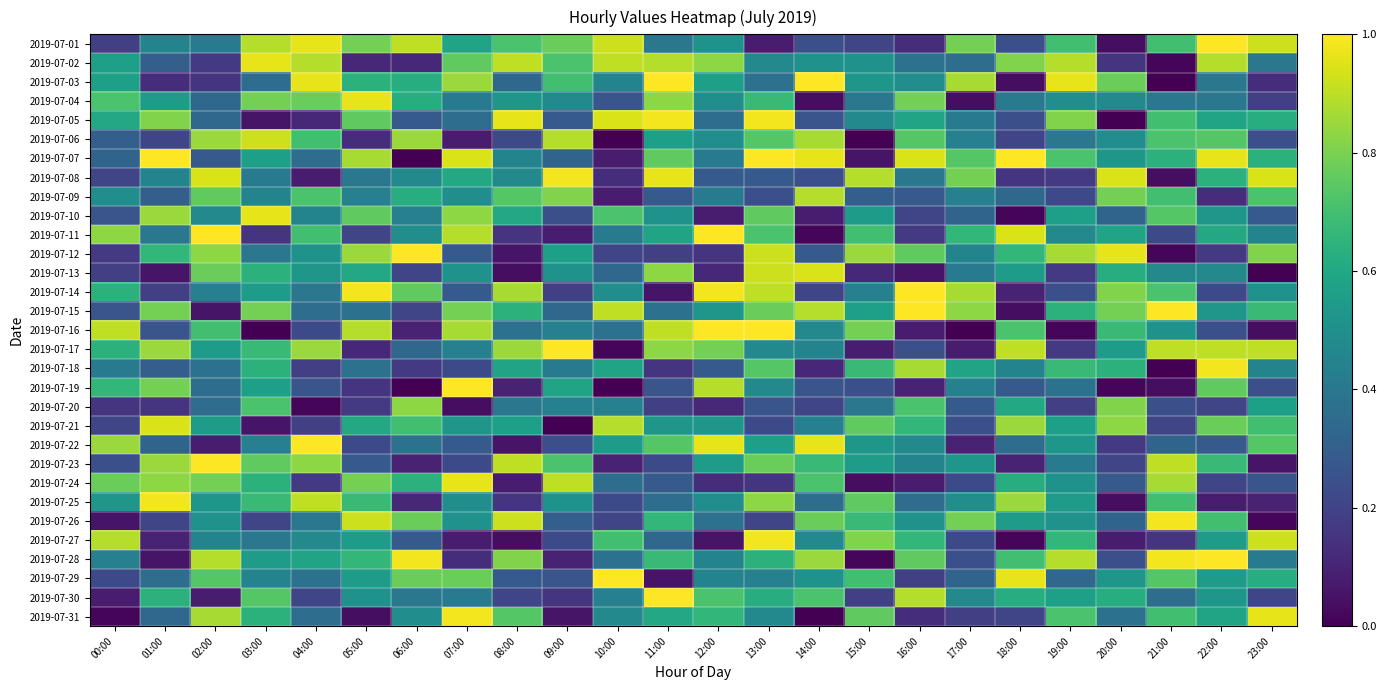

Rank the series at 08:00 from highest to lowest value.

2019-07-05, 2019-07-26, 2019-07-02, 2019-07-23, 2019-07-14, 2019-07-17, 2019-07-28, 2019-07-09, 2019-07-31, 2019-07-01, 2019-07-15, 2019-07-10, 2019-07-18, 2019-07-21, 2019-07-04, 2019-07-08, 2019-07-07, 2019-07-20, 2019-07-16, 2019-07-03, 2019-07-29, 2019-07-06, 2019-07-30, 2019-07-11, 2019-07-25, 2019-07-19, 2019-07-24, 2019-07-12, 2019-07-22, 2019-07-13, 2019-07-27